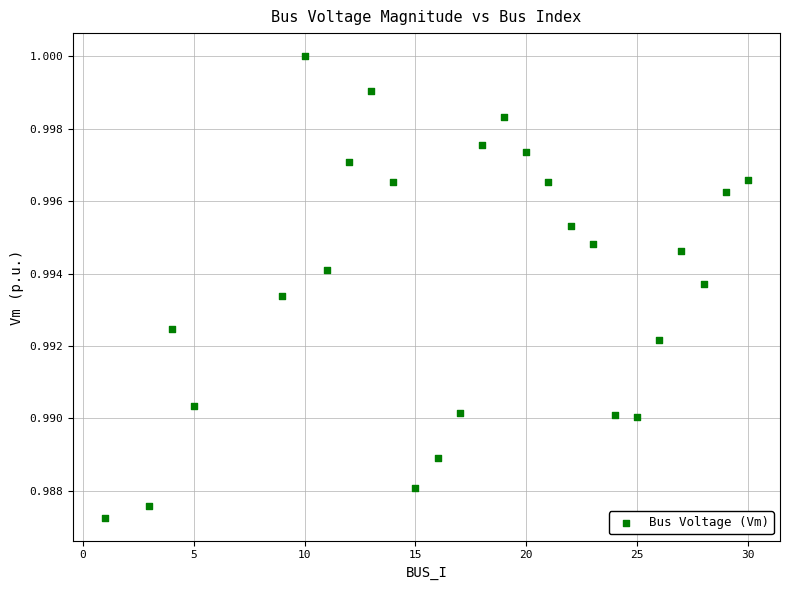

What is the range of X values (max minus min)?

29.0